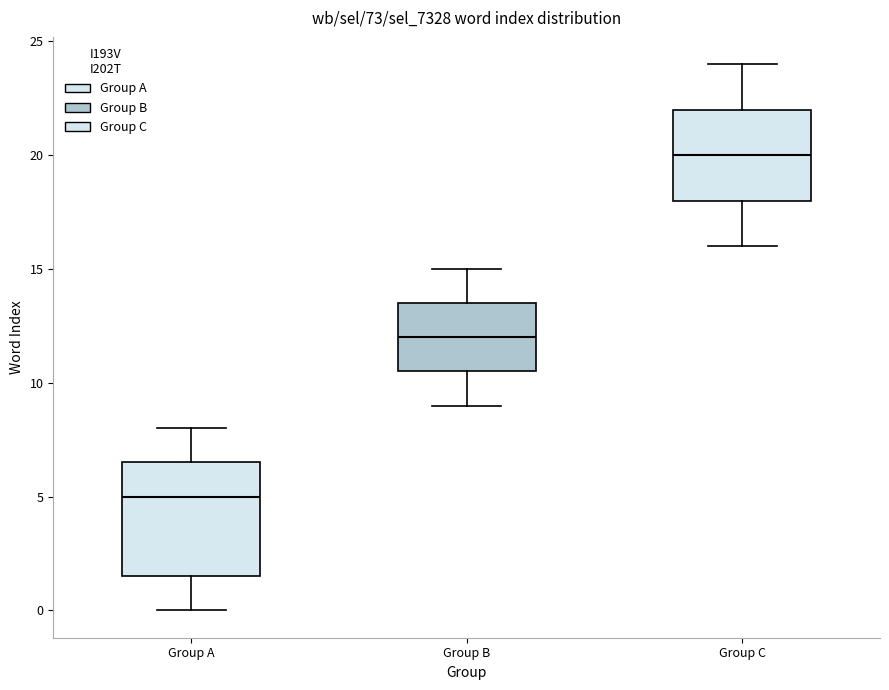

Which box's median line is the lowest?

Group A